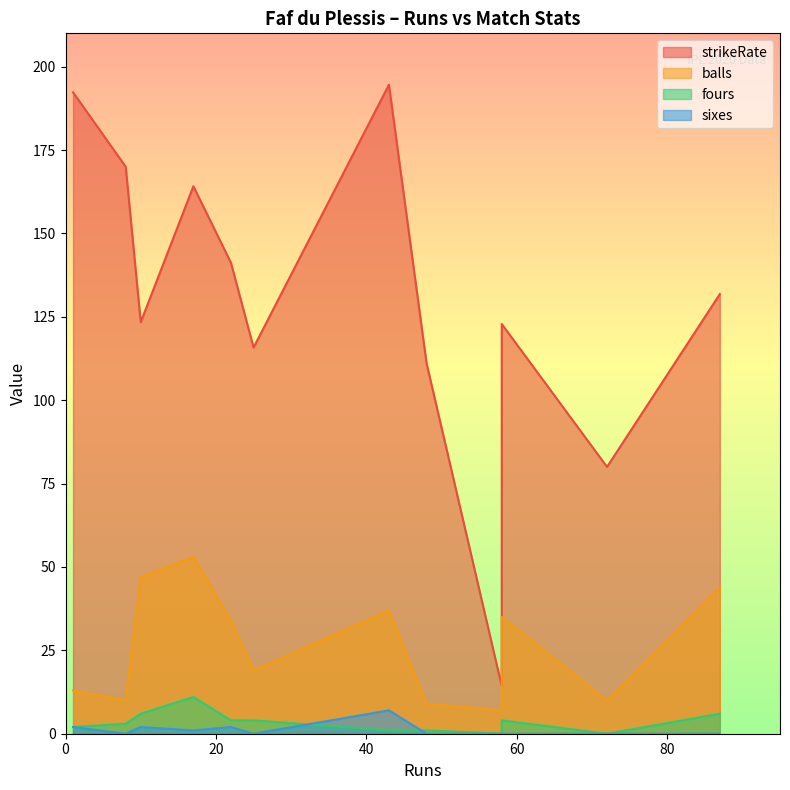

At how many categories does at least one series exceed 14?

12